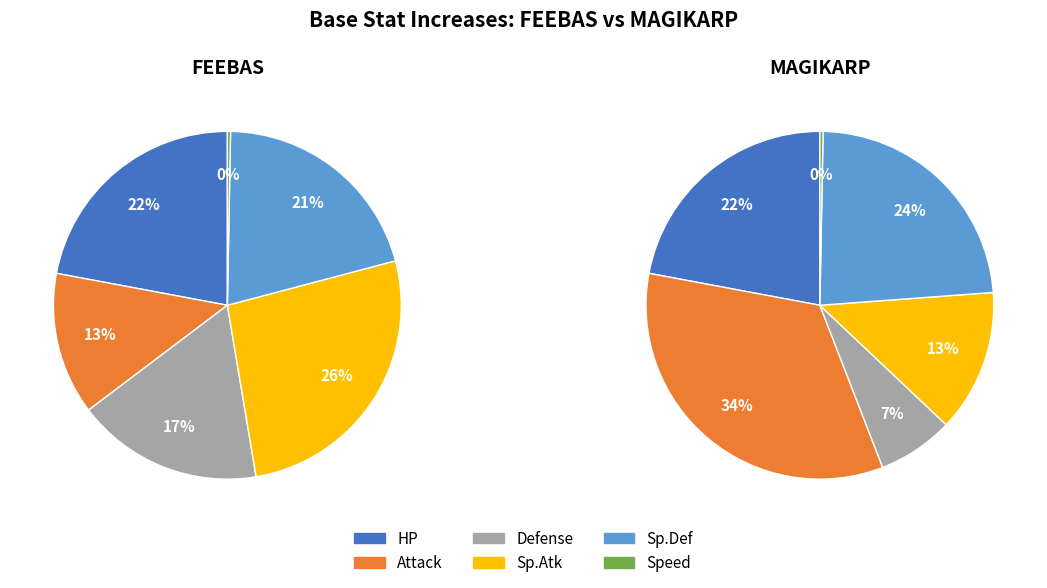

To the nearest percent, what percentage of the pie is BASE_ATTACK_INCREASE?

34%